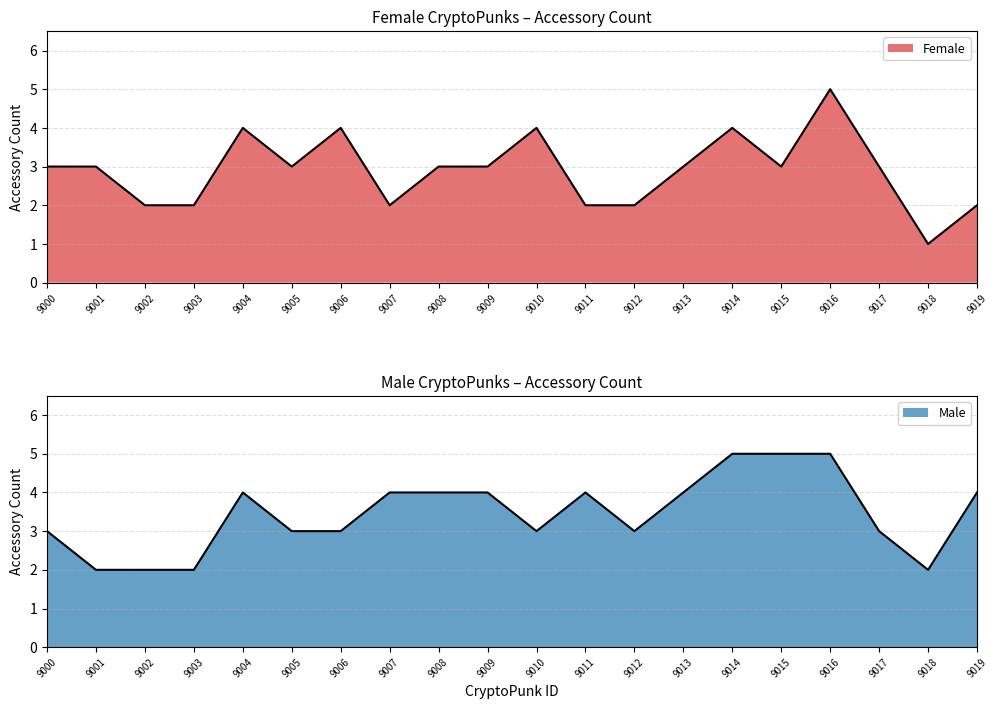

Which series has the widest spread of values?

Female